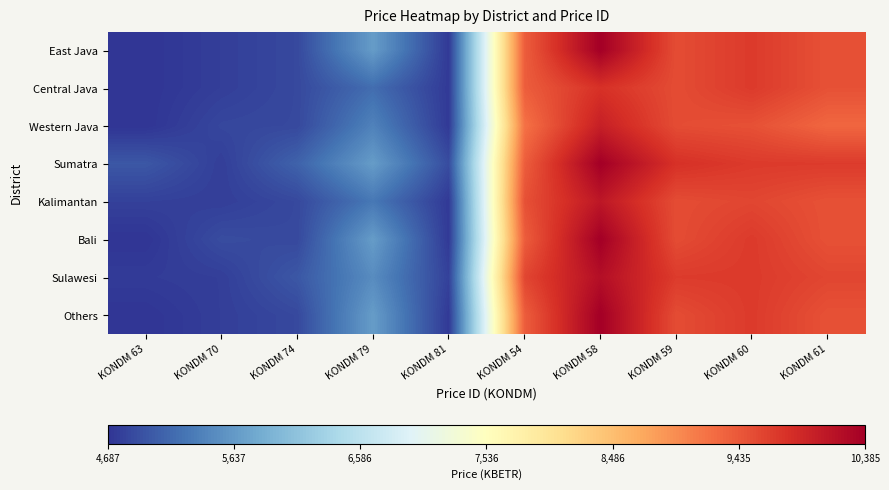

List the series in order of their peak value, highest first.

East Java, Sumatra, Bali, Others, Sulawesi, Kalimantan, Western Java, Central Java